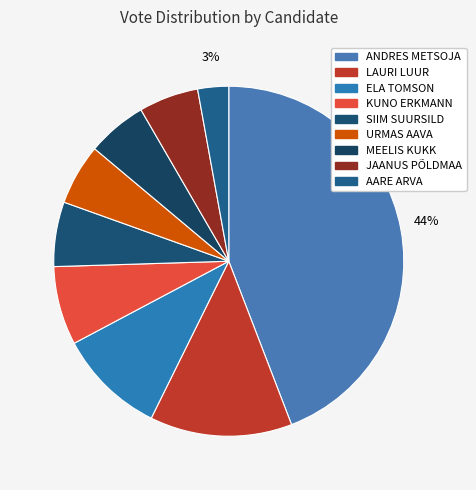

Approximately how many times larger is the value at LAURI LUUR compared to MEELIS KUKK?

2.4